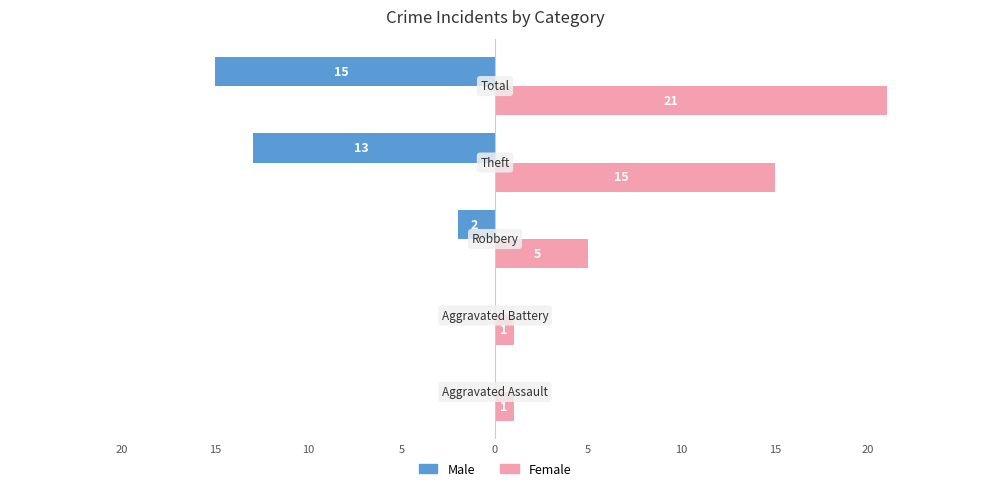

What are all the series names shown in the legend?

Male, Female